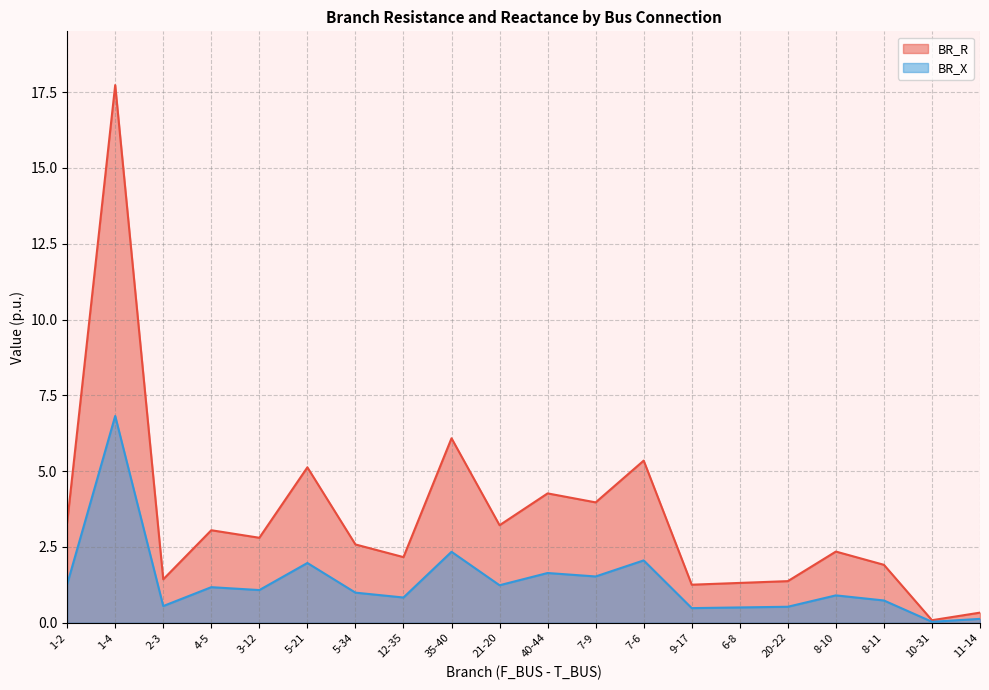

What is the lowest value of the BR_R series?

0.1